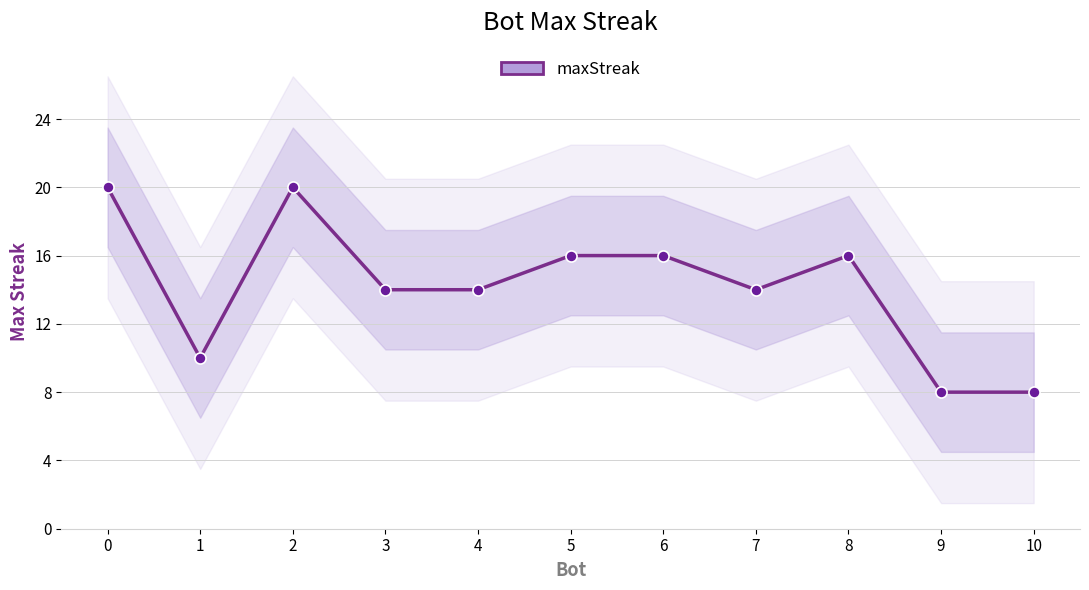

What is the value of the 1st point from the left?

20